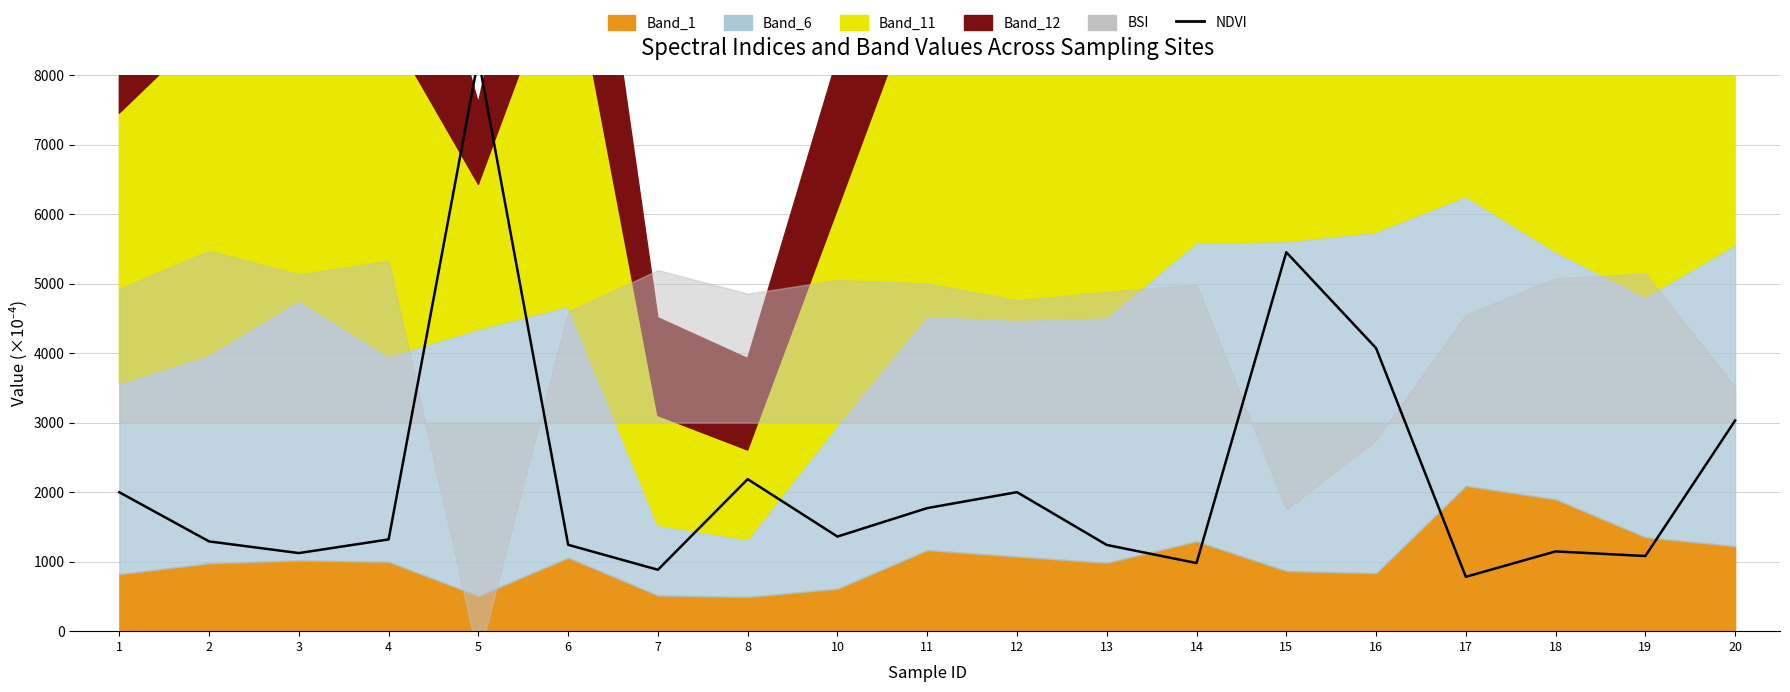

At which category does the data reach its first local peak?

5